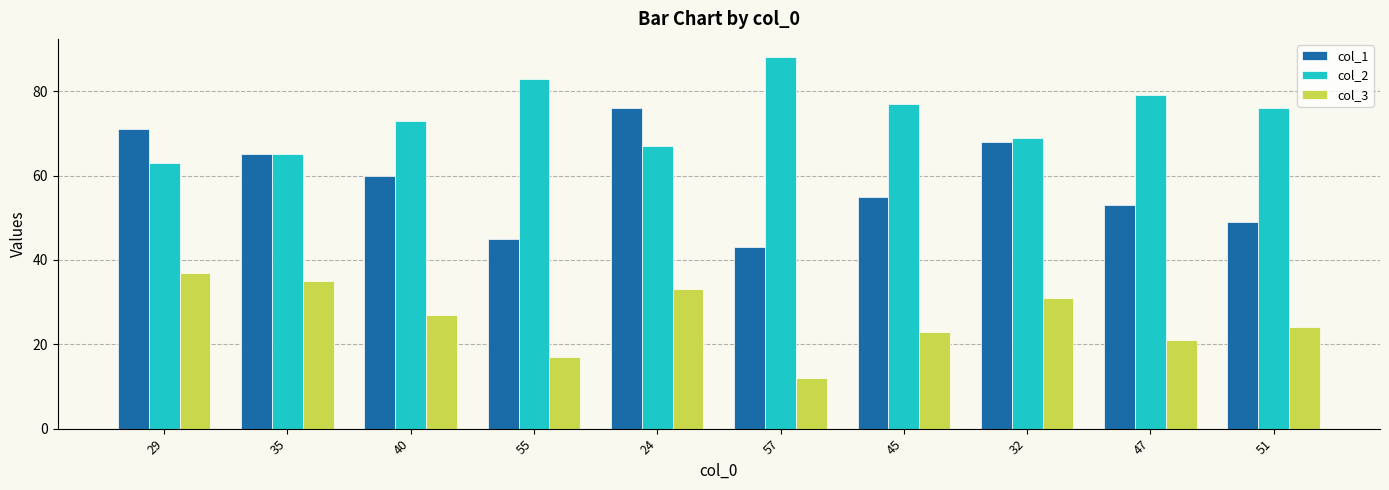

At which category is the sum across all series the highest?

24